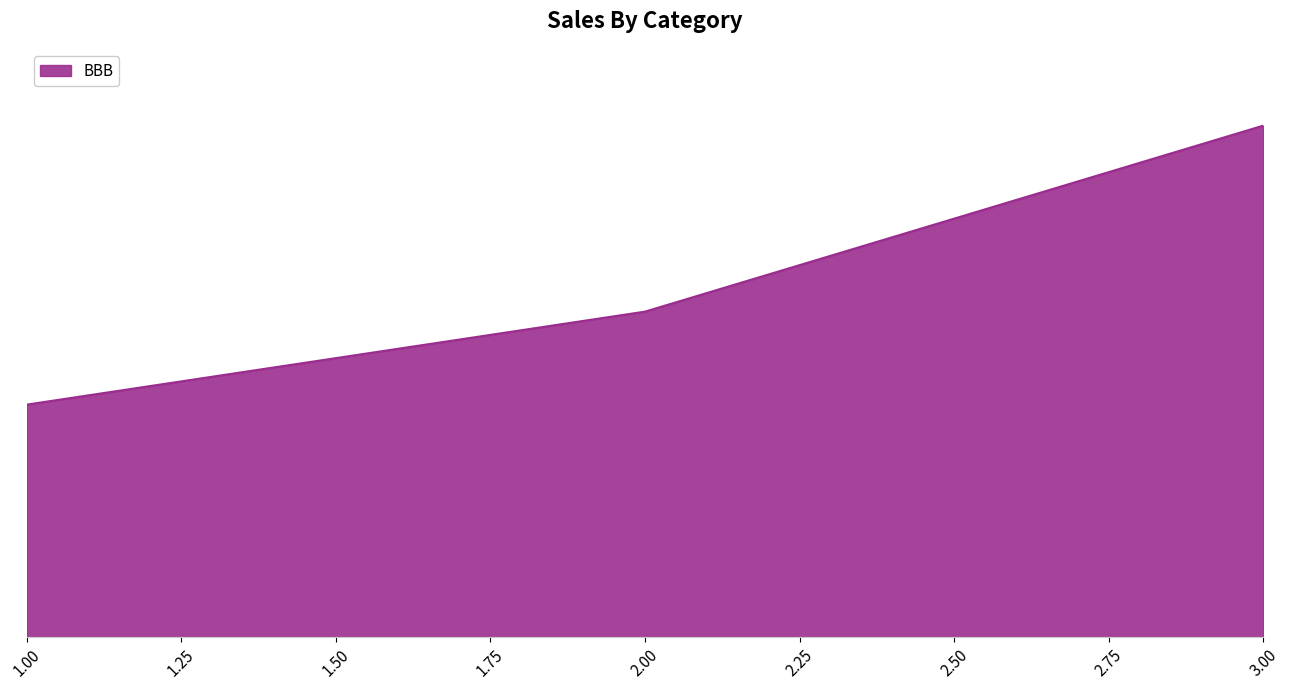

At which category does the chart reach its minimum across all series?

1